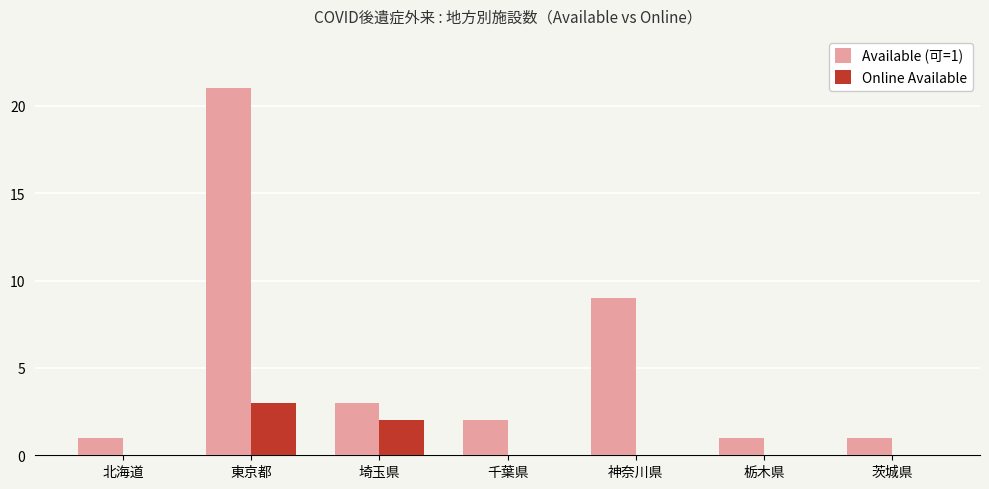

What is the greatest value displayed?

21